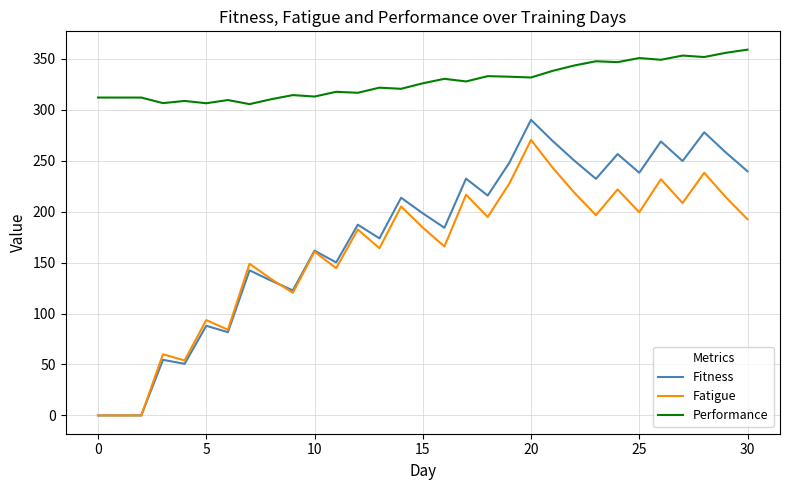

True or false: Performance and Fatigue intersect in this chart.

False